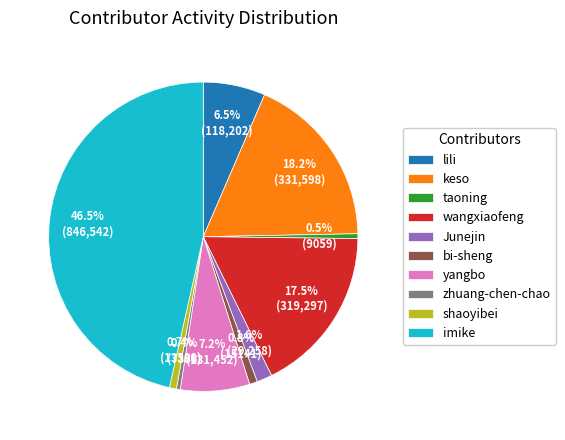

What is the ratio of the value at bi-sheng to the value at Junejin?

0.5